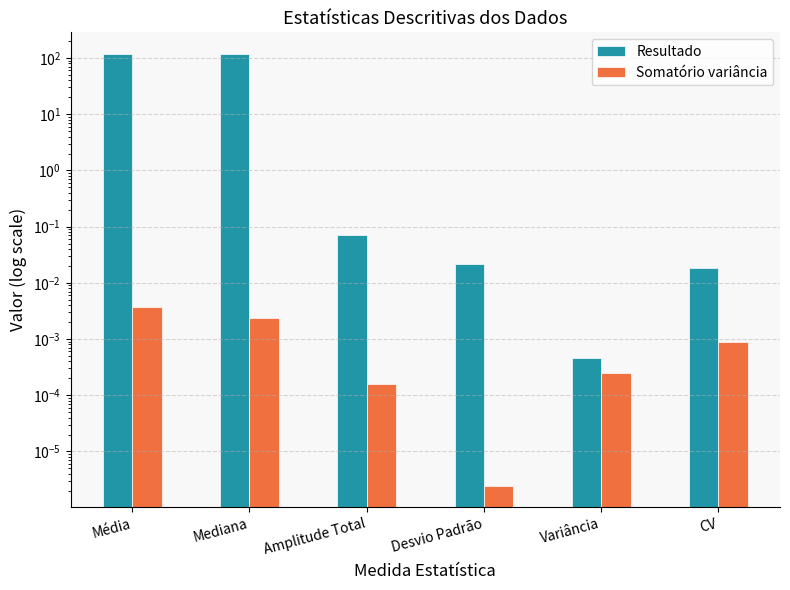

Rank the categories by Somatório variância value from highest to lowest.

Média, Mediana, CV, Variância, Amplitude Total, Desvio Padrão